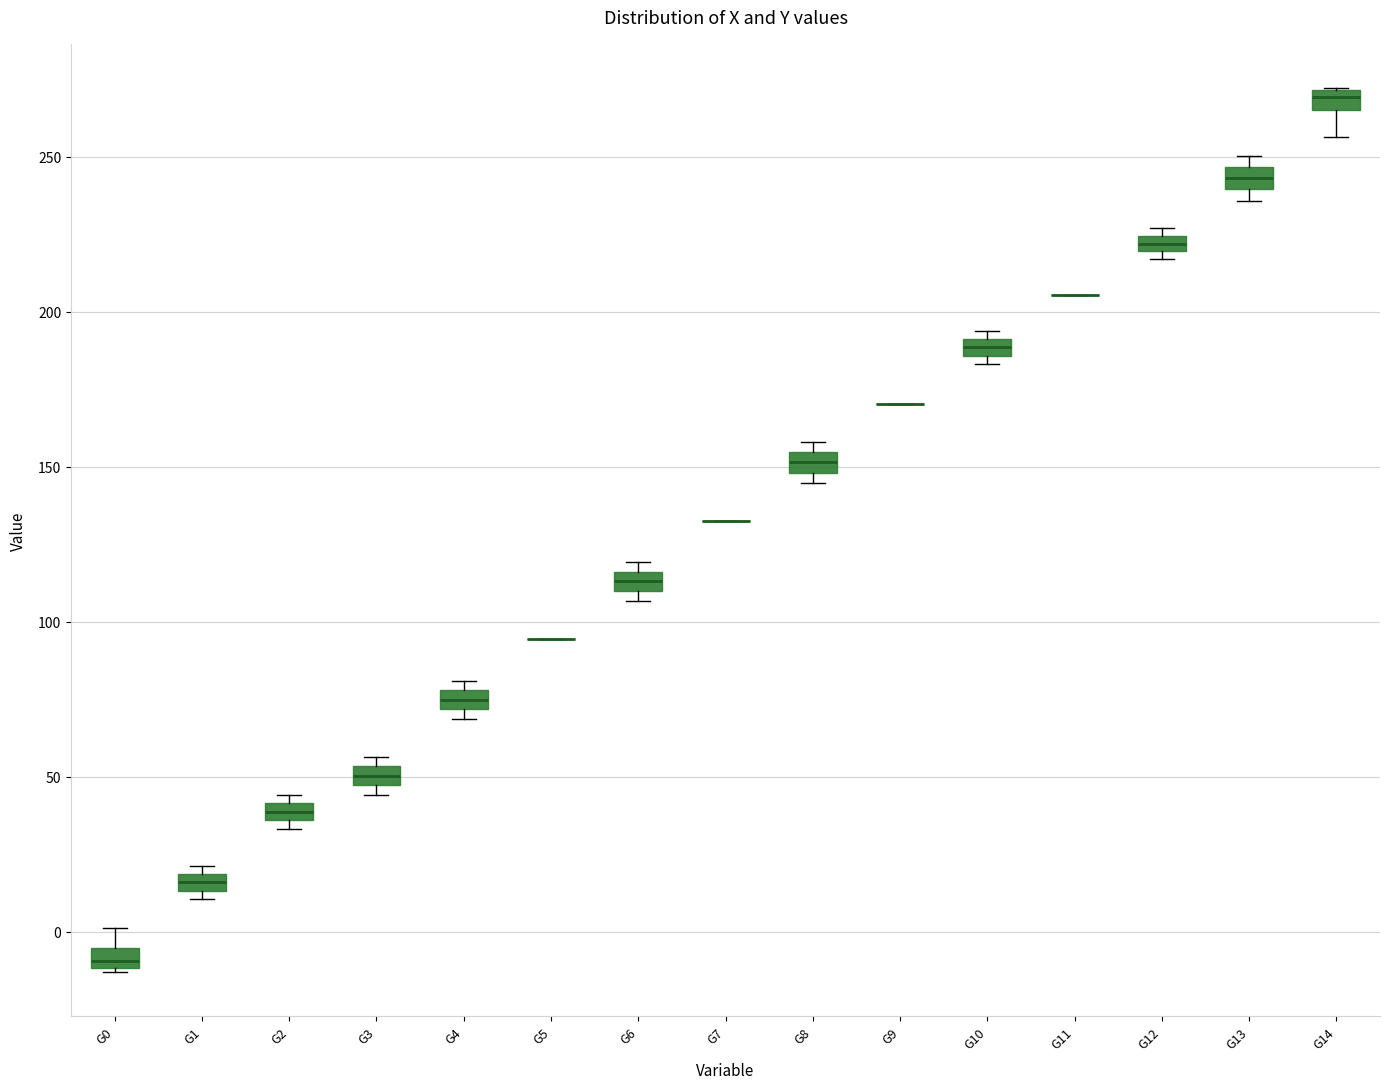

Where is the lower edge of the box for G8 on the y-axis? The values are not printed on the chart, so give them approximately, as read against the axis.

150